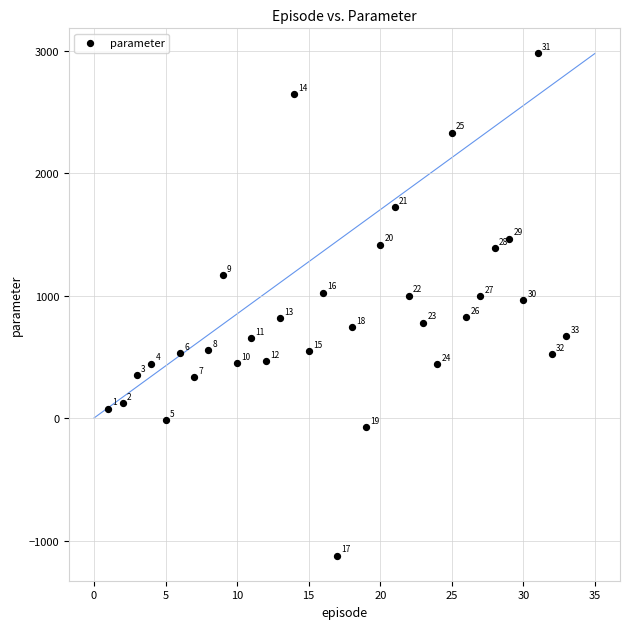

What Y value in the scatter plot is closest to 926?

964.6